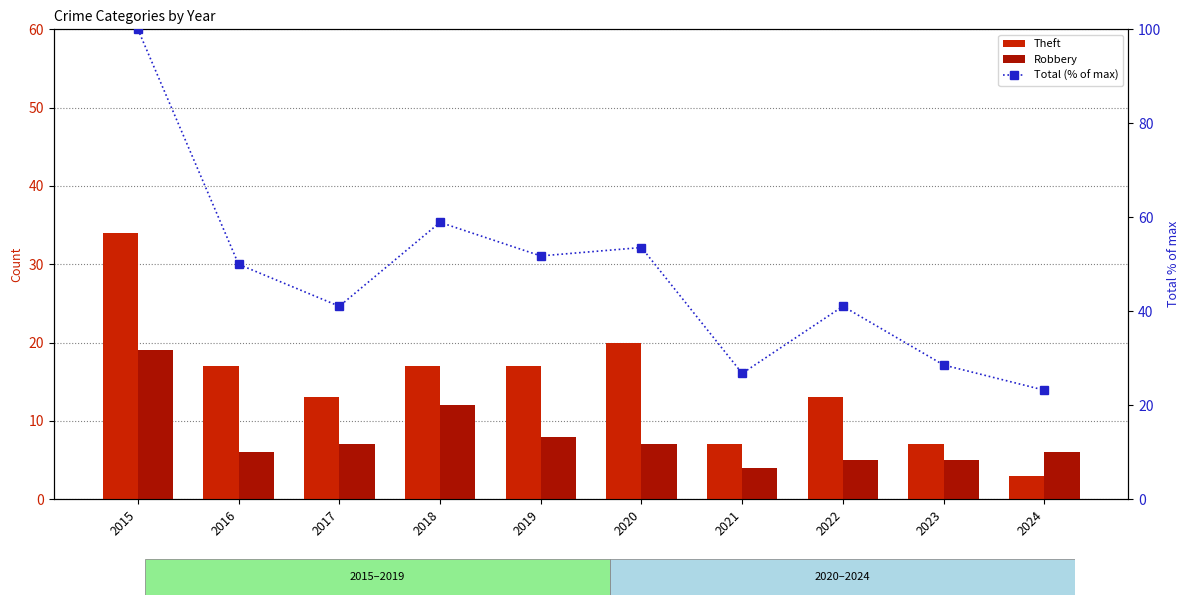

Is it true that Robbery equals 19.0 at 2018?

False